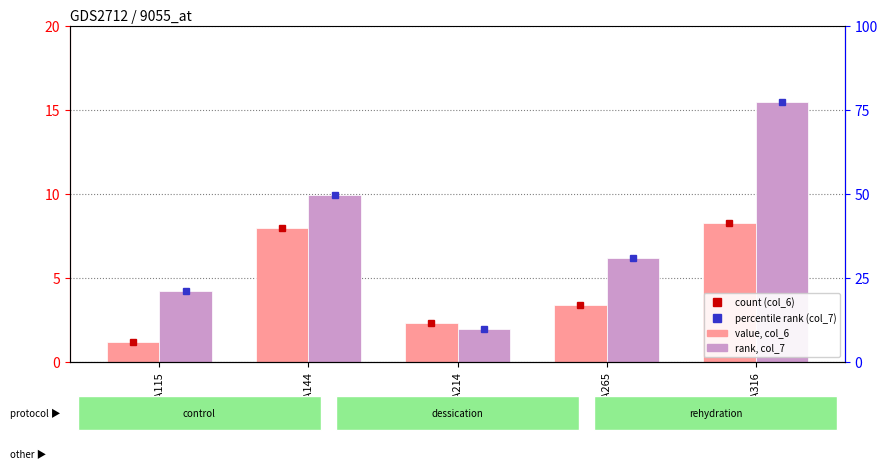

What is the smallest value displayed?

1.2